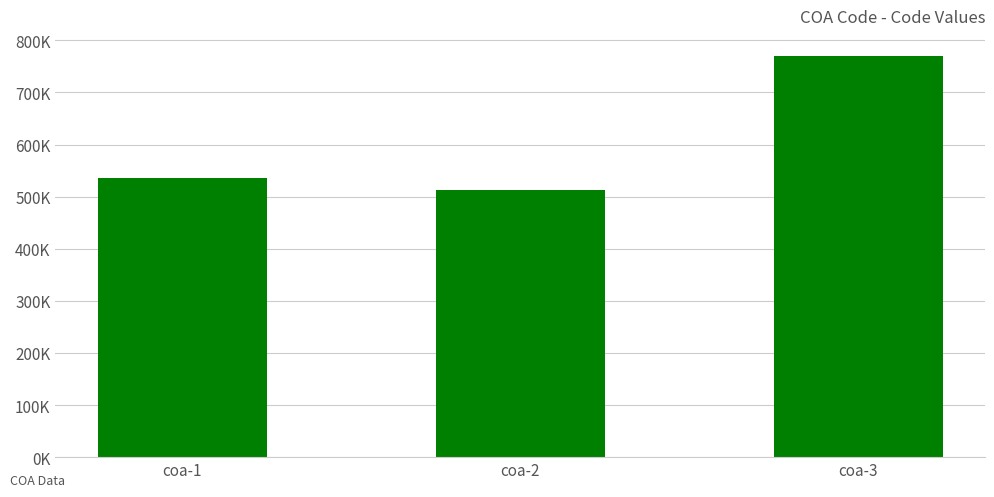

Does the chart contain any negative values?

No